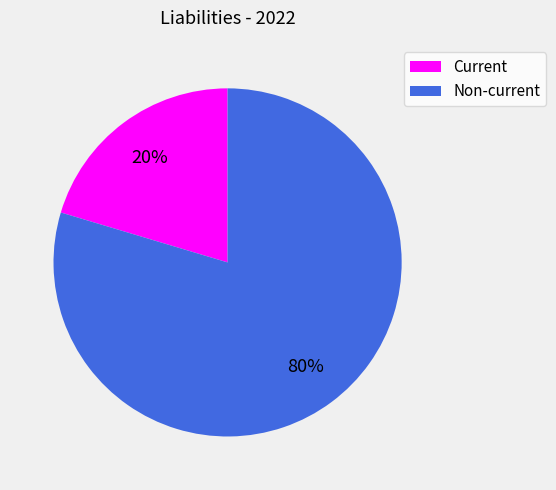

Which category accounts for the majority?

Non-current